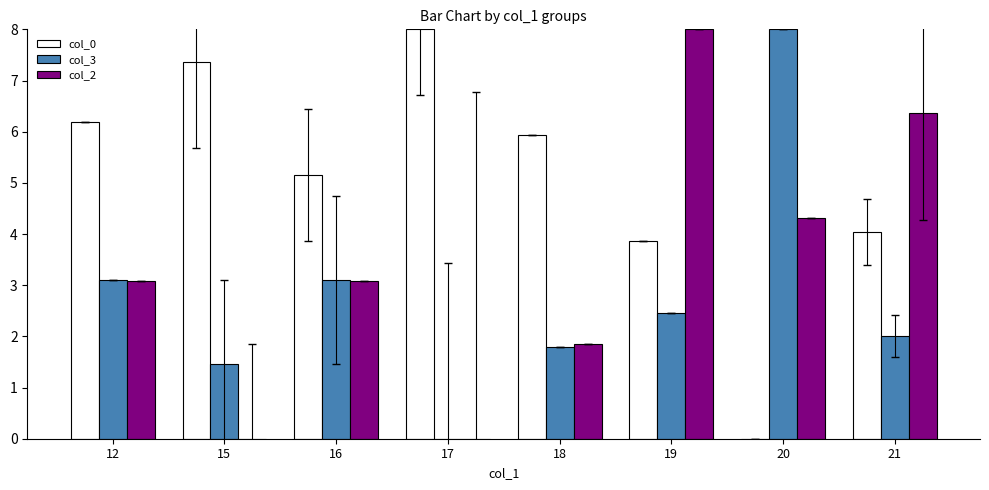

Reading left to right, extract all data points from this chart.

col_0: 12=6.2	15=7.4	16=5.2	17=8.0	18=5.9	19=3.9	20=0.0	21=4.0
col_3: 12=3.1	15=1.5	16=3.1	17=0.0	18=1.8	19=2.4	20=8.0	21=2.0
col_2: 12=3.1	15=0.0	16=3.1	17=0.0	18=1.8	19=8.0	20=4.3	21=6.4